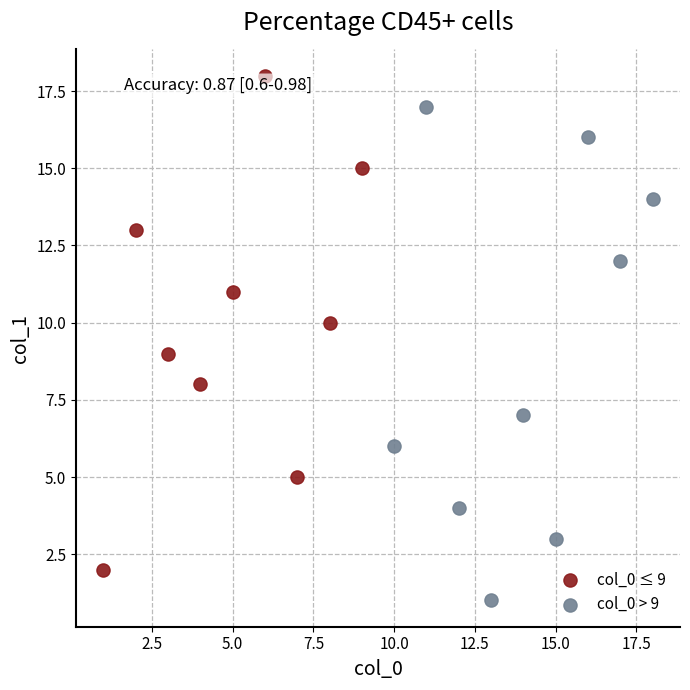

Which series reaches the maximum Y coordinate?

col_0 ≤ 9